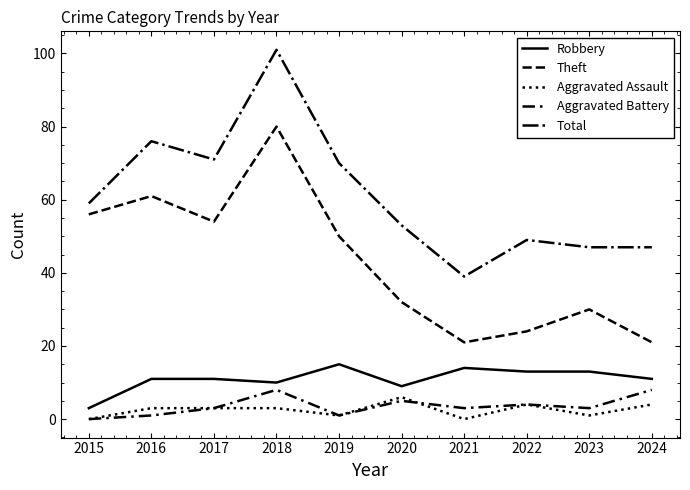

How many distinct data groups are displayed?

5